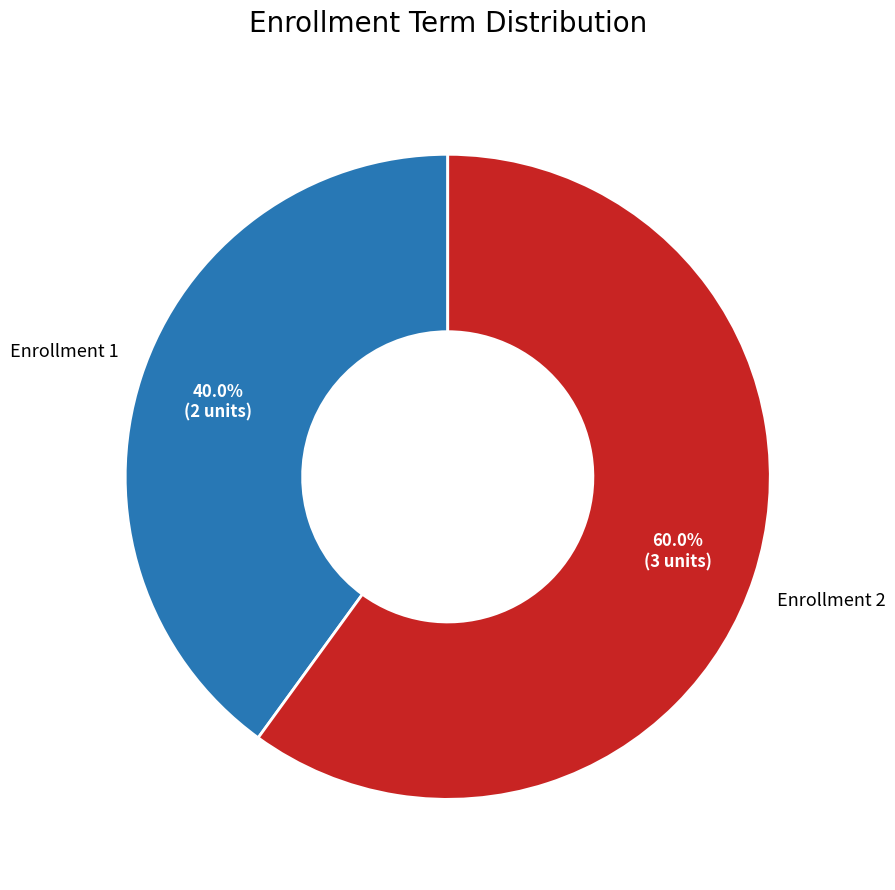

Does any single category account for the majority?

Yes